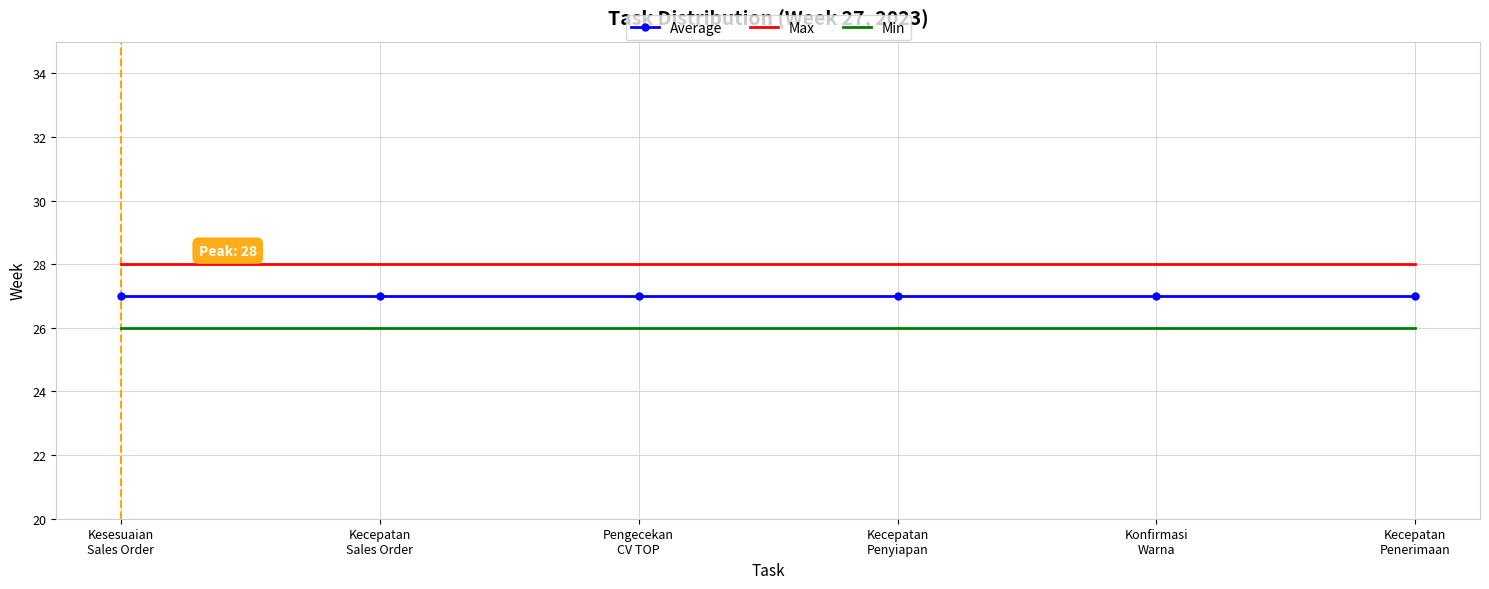

What is the smallest value displayed?

26